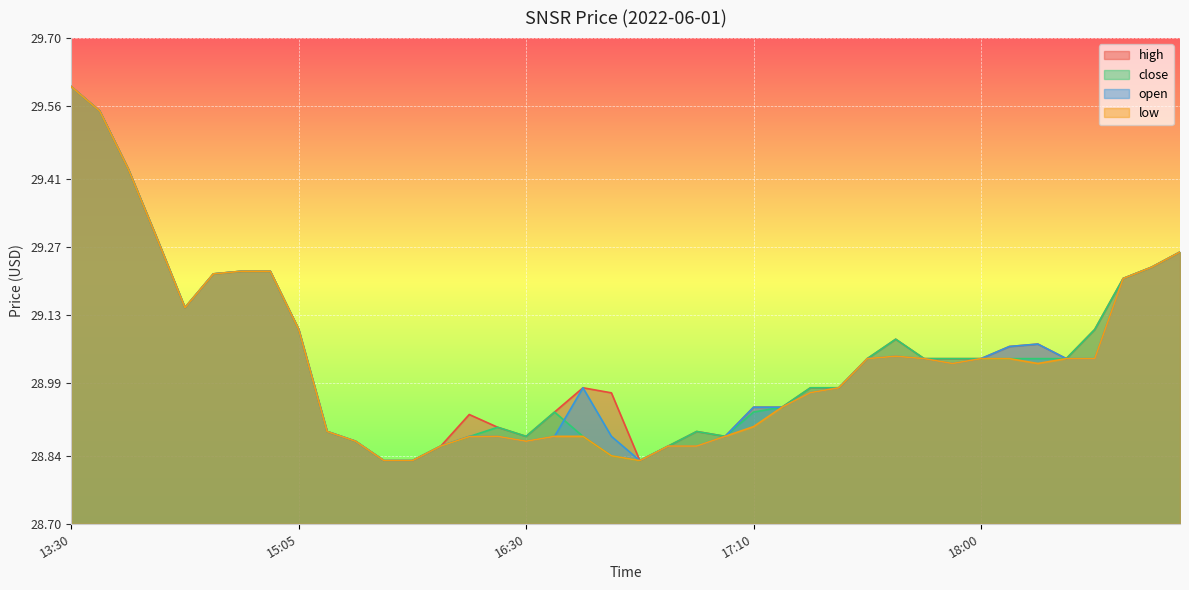

What is the lowest value of the open series?

28.8